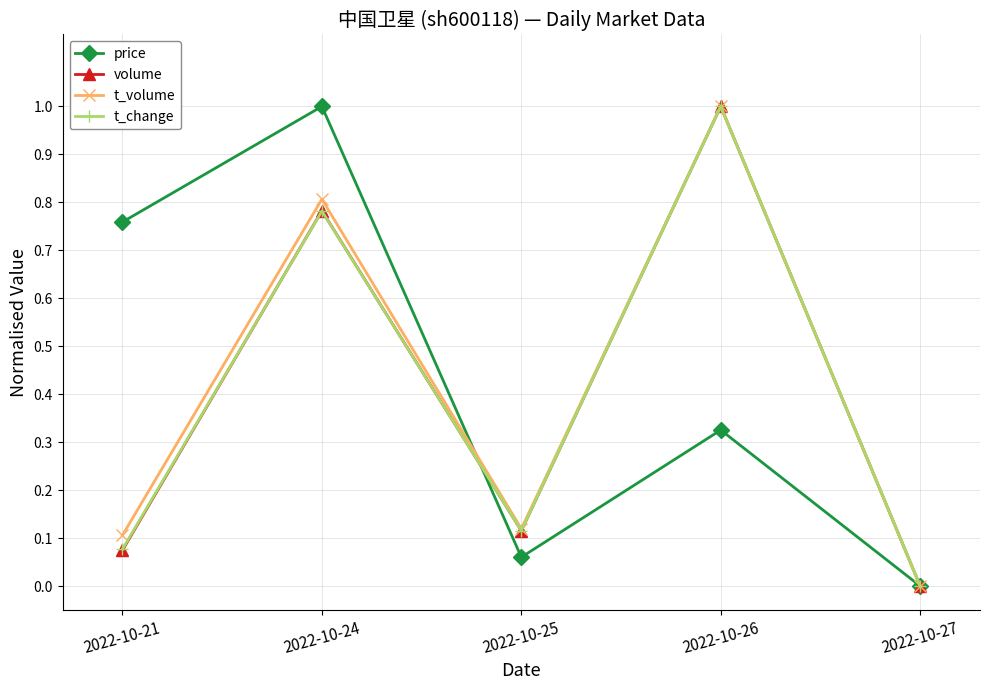

Is this an area chart (filled region under the line)?

No